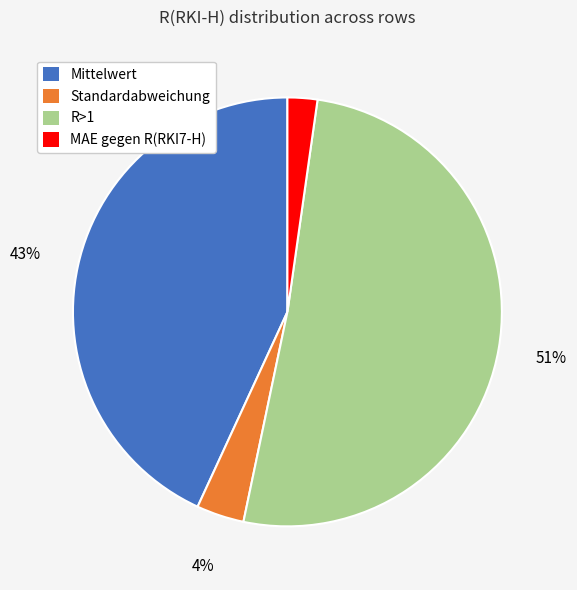

Between MAE gegen R(RKI7-H) and Mittelwert, which is larger?

Mittelwert